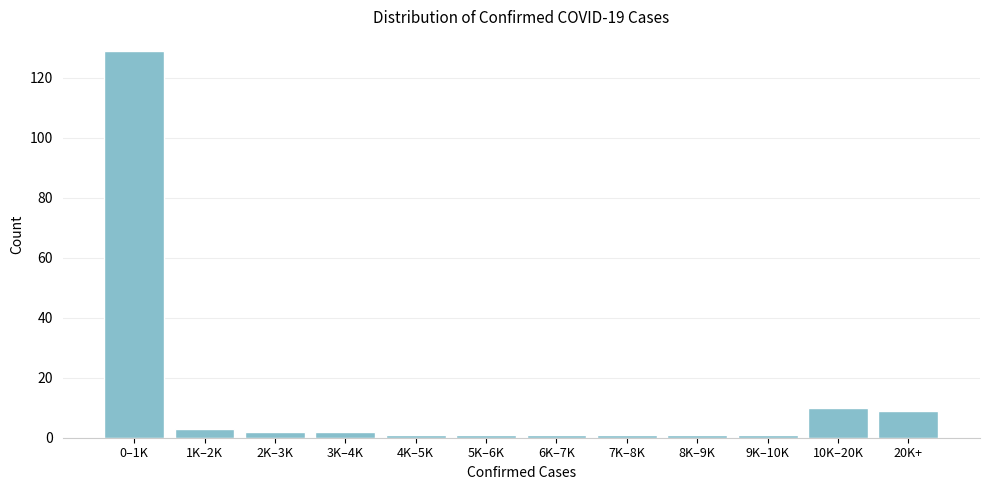

Reading right to left, what are all the values shown in this chart?

9	10	1	1	1	1	1	1	2	2	3	129